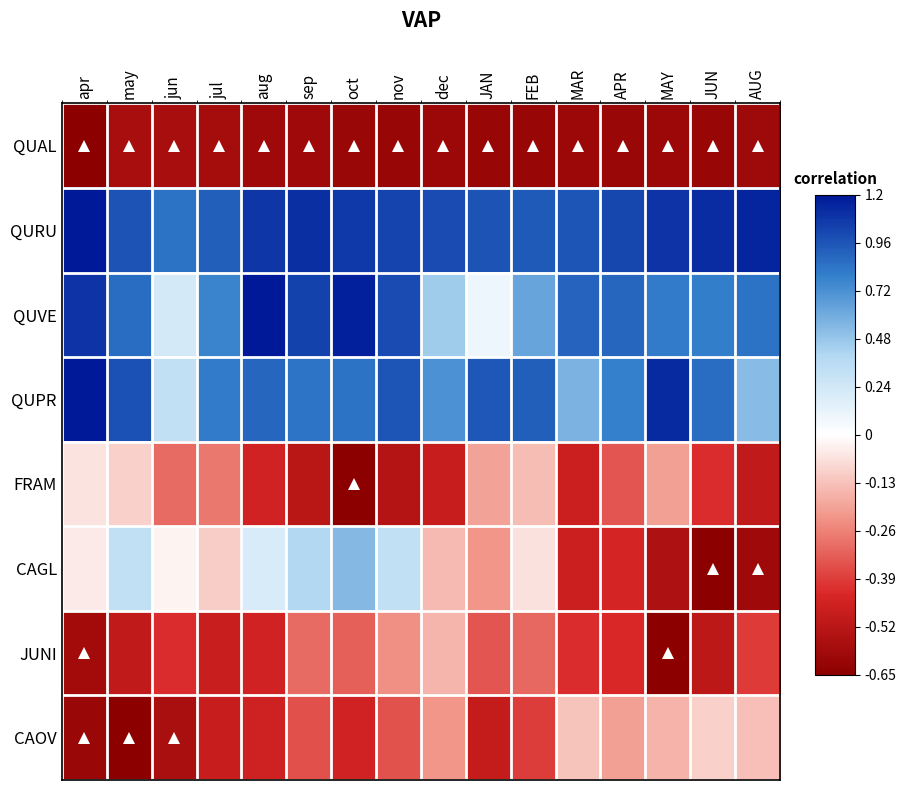

Which series changed the most between may and oct?

FRAM